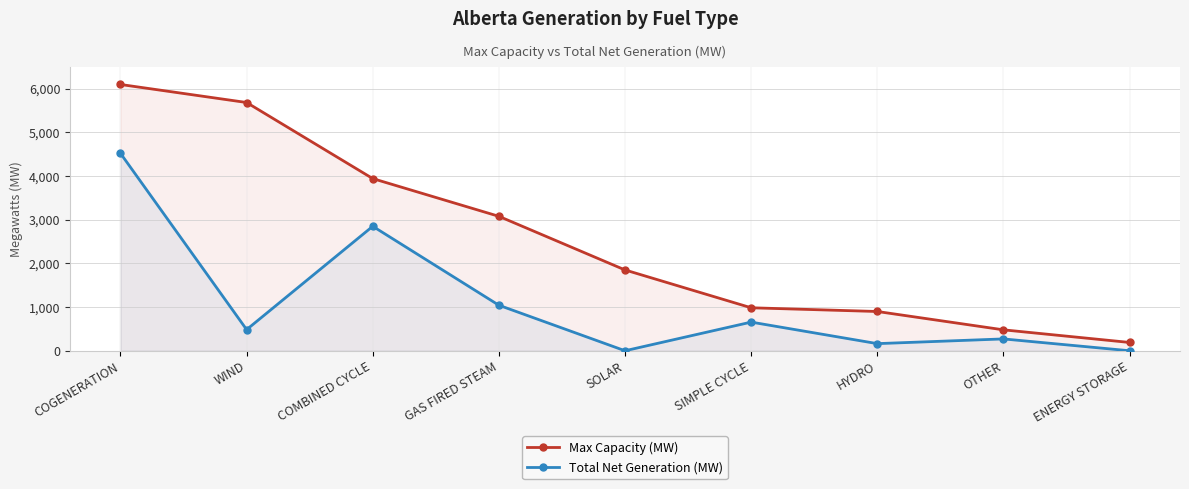

True or false: Max Capacity (MW) has more than 2 interior local peaks.

False